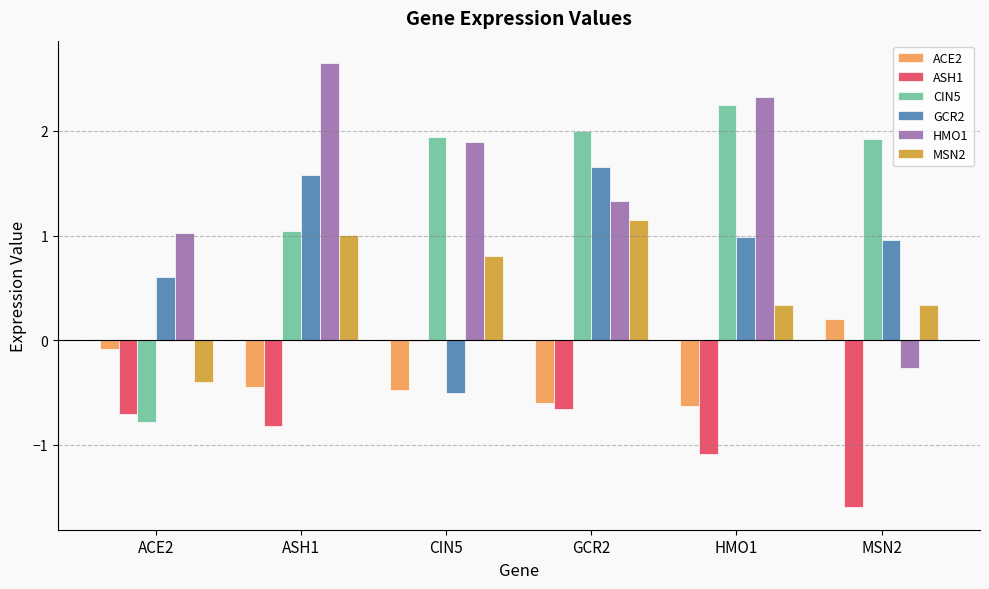

Is the value of HMO1 at ACE2 greater than the value of CIN5 at HMO1?

No